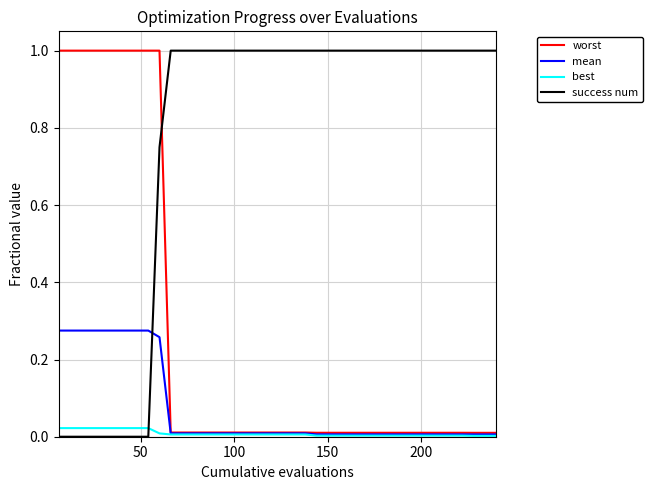

What is the maximum value shown in the chart?

1.0